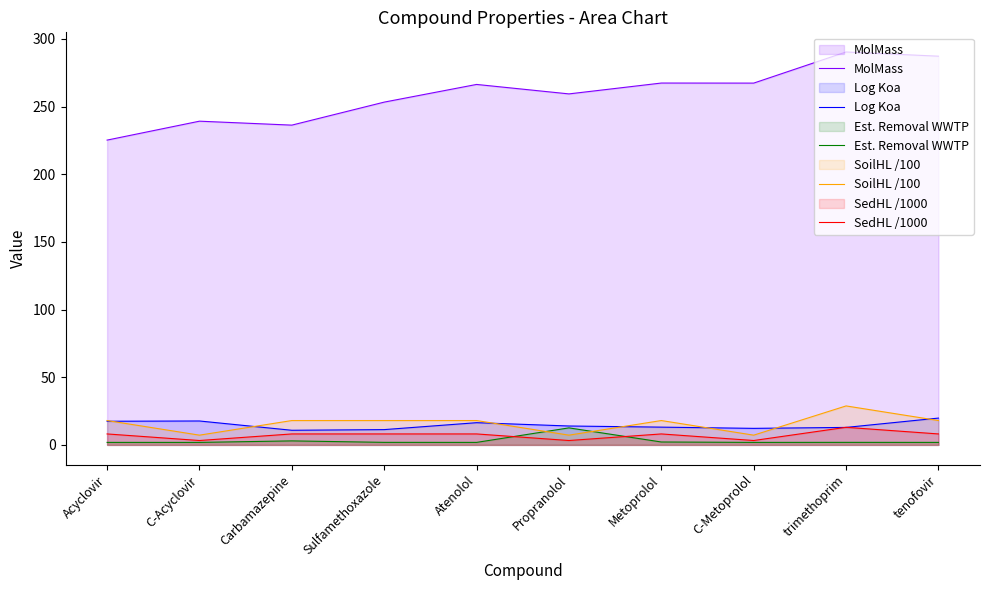

Which has a higher value, Atenolol or C-Metoprolol?

C-Metoprolol